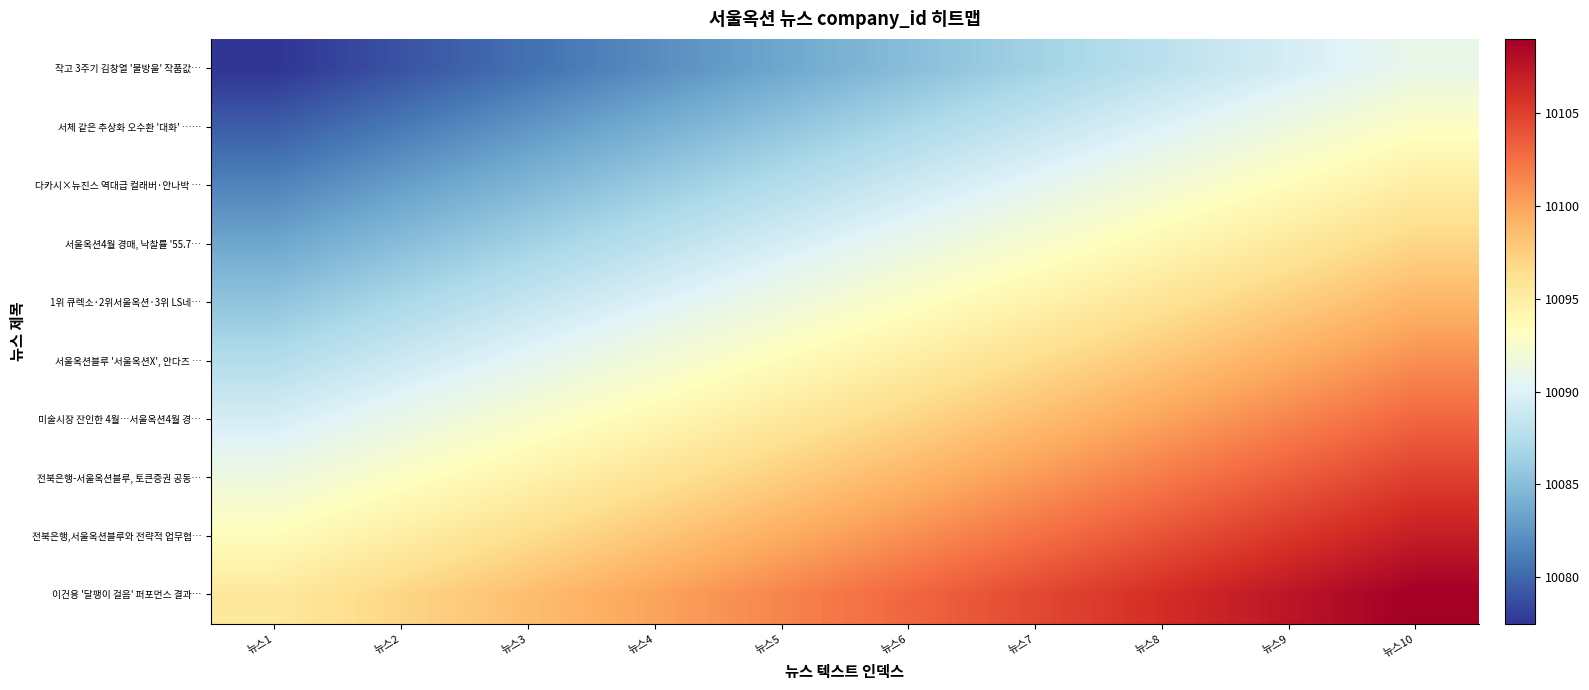

Reading right to left, what are all the values shown in this chart?

작고 3주기 김창열 '물방울' 작품값…: 뉴스10=10091.0	뉴스9=10089.5	뉴스8=10088.0	뉴스7=10086.5	뉴스6=10085.0	뉴스5=10083.5	뉴스4=10082.0	뉴스3=10080.5	뉴스2=10079.0	뉴스1=10077.5
서체 같은 추상화 오수환 '대화' ……: 뉴스10=10093.0	뉴스9=10091.5	뉴스8=10090.0	뉴스7=10088.5	뉴스6=10087.0	뉴스5=10085.5	뉴스4=10084.0	뉴스3=10082.5	뉴스2=10081.0	뉴스1=10079.5
다카시×뉴진스 역대급 컬래버·안나박 …: 뉴스10=10095.0	뉴스9=10093.5	뉴스8=10092.0	뉴스7=10090.5	뉴스6=10089.0	뉴스5=10087.5	뉴스4=10086.0	뉴스3=10084.5	뉴스2=10083.0	뉴스1=10081.5
서울옥션4월 경매, 낙찰률 '55.7…: 뉴스10=10097.0	뉴스9=10095.5	뉴스8=10094.0	뉴스7=10092.5	뉴스6=10091.0	뉴스5=10089.5	뉴스4=10088.0	뉴스3=10086.5	뉴스2=10085.0	뉴스1=10083.5
1위 큐렉소·2위서울옥션·3위 LS네…: 뉴스10=10099.0	뉴스9=10097.5	뉴스8=10096.0	뉴스7=10094.5	뉴스6=10093.0	뉴스5=10091.5	뉴스4=10090.0	뉴스3=10088.5	뉴스2=10087.0	뉴스1=10085.5
서울옥션블루 '서울옥션X', 안다즈 …: 뉴스10=10101.0	뉴스9=10099.5	뉴스8=10098.0	뉴스7=10096.5	뉴스6=10095.0	뉴스5=10093.5	뉴스4=10092.0	뉴스3=10090.5	뉴스2=10089.0	뉴스1=10087.5
미술시장 잔인한 4월…서울옥션4월 경…: 뉴스10=10103.0	뉴스9=10101.5	뉴스8=10100.0	뉴스7=10098.5	뉴스6=10097.0	뉴스5=10095.5	뉴스4=10094.0	뉴스3=10092.5	뉴스2=10091.0	뉴스1=10089.5
전북은행-서울옥션블루, 토큰증권 공동…: 뉴스10=10105.0	뉴스9=10103.5	뉴스8=10102.0	뉴스7=10100.5	뉴스6=10099.0	뉴스5=10097.5	뉴스4=10096.0	뉴스3=10094.5	뉴스2=10093.0	뉴스1=10091.5
전북은행,서울옥션블루와 전략적 업무협…: 뉴스10=10107.0	뉴스9=10105.5	뉴스8=10104.0	뉴스7=10102.5	뉴스6=10101.0	뉴스5=10099.5	뉴스4=10098.0	뉴스3=10096.5	뉴스2=10095.0	뉴스1=10093.5
이건용 '달팽이 걸음' 퍼포먼스 결과…: 뉴스10=10109.0	뉴스9=10107.5	뉴스8=10106.0	뉴스7=10104.5	뉴스6=10103.0	뉴스5=10101.5	뉴스4=10100.0	뉴스3=10098.5	뉴스2=10097.0	뉴스1=10095.5